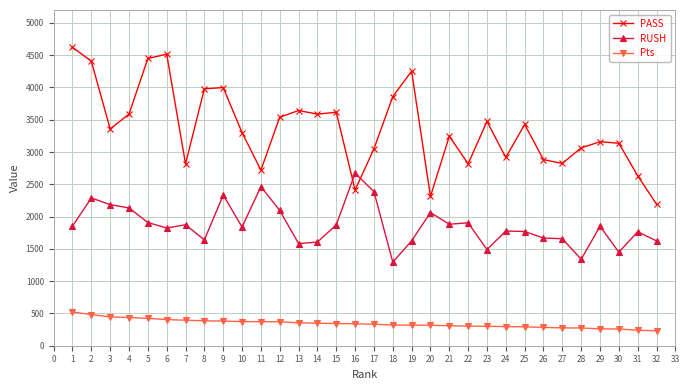

Which series has the largest total across all categories?

PASS